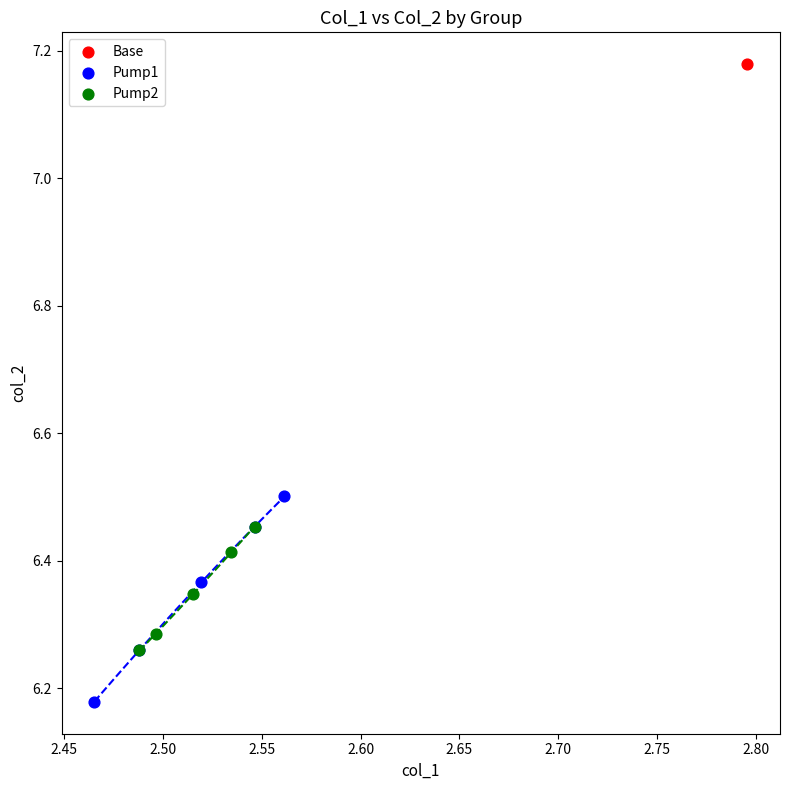

Which series contains the highest Y value?

Base